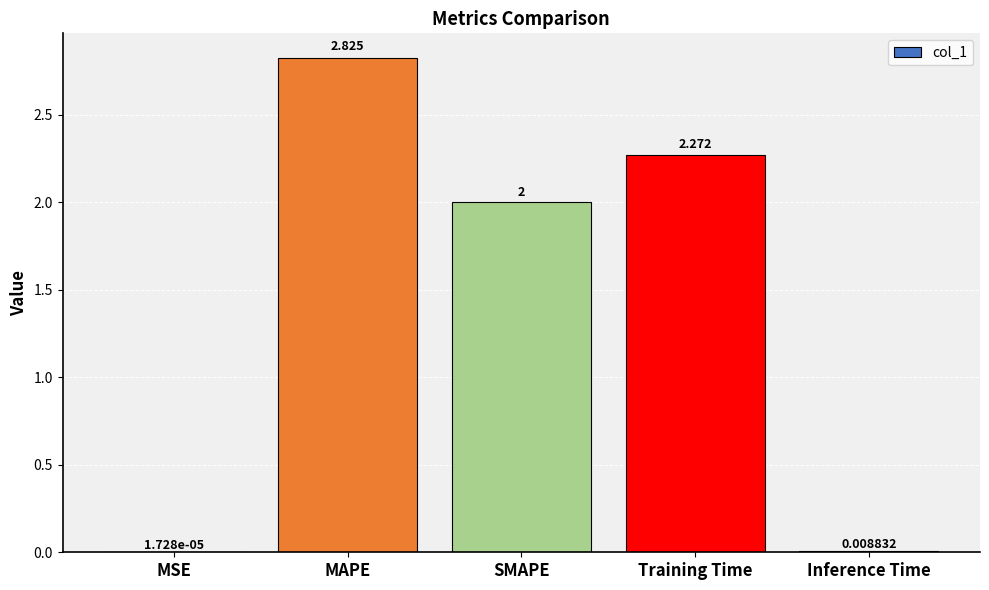

At which label does the data first exceed 2?

MAPE